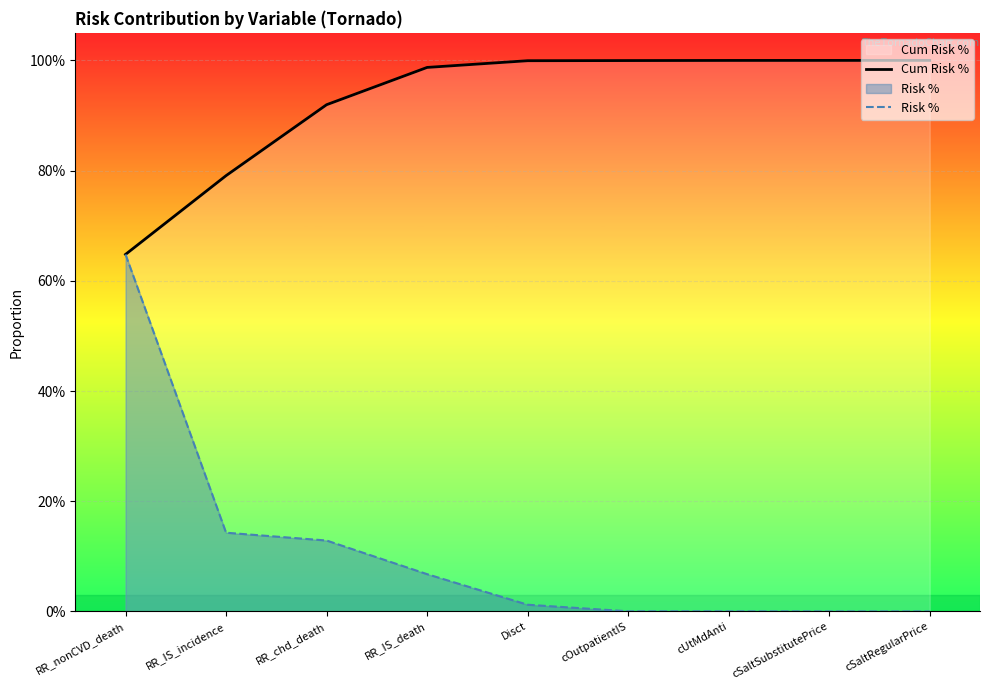

At which category is the sum across all series the highest?

RR_nonCVD_death